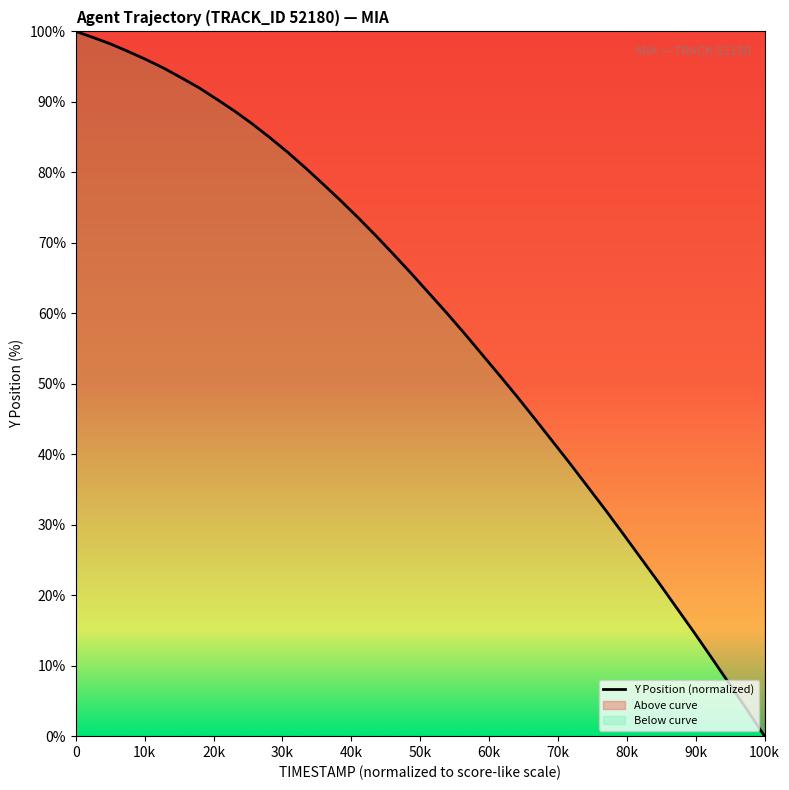

True or false: the data has more than 1 interior local peaks.

False